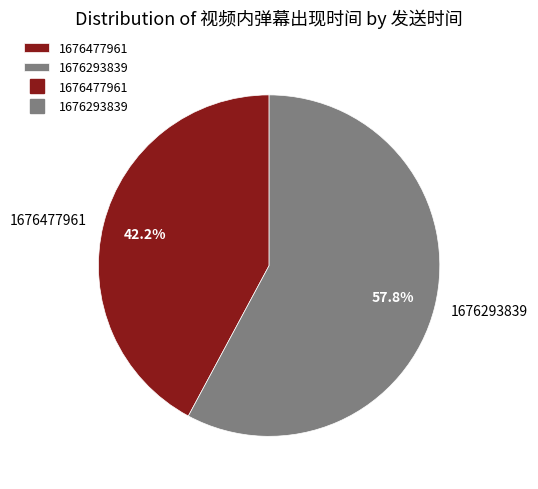

How many segments does this pie chart have?

2